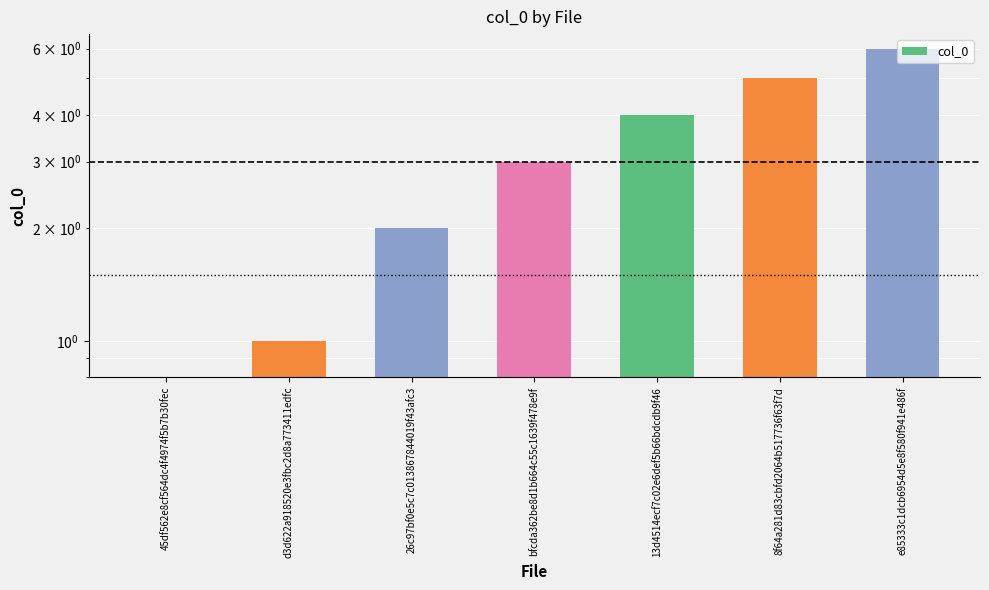

How many values are between 1 and 5?

5